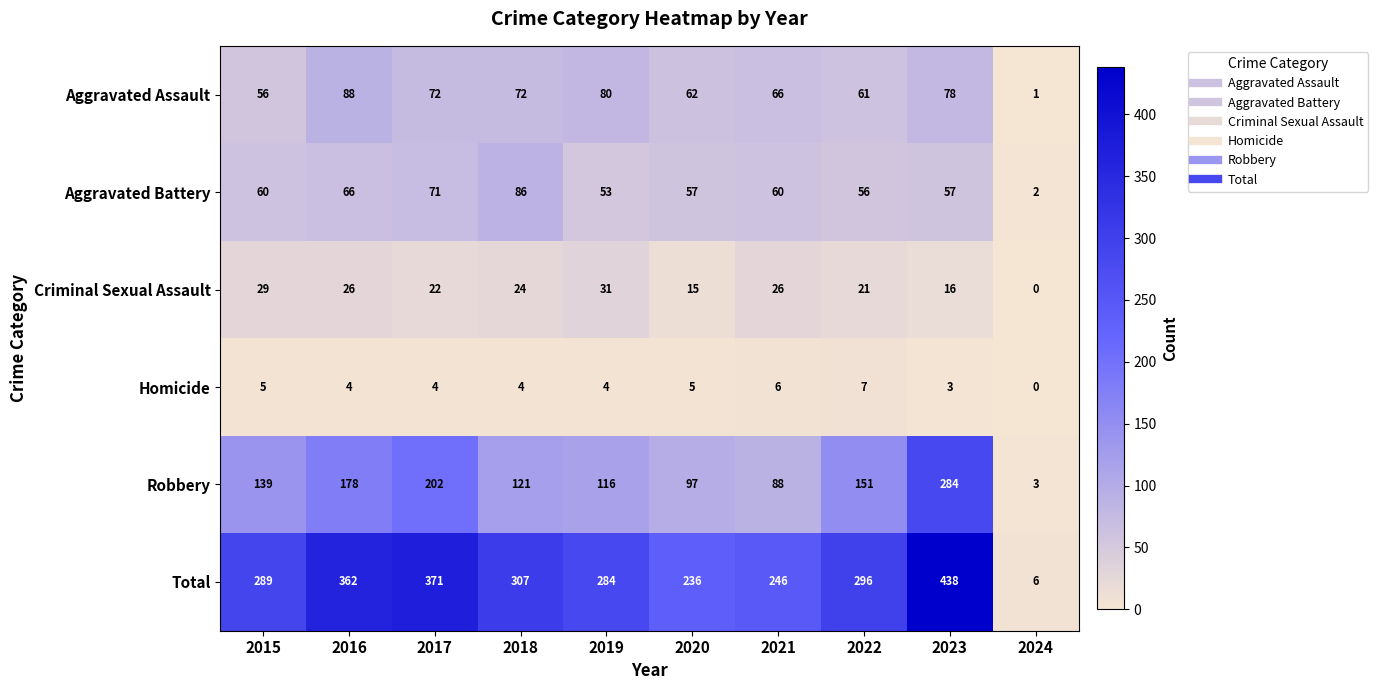

At which category is the sum across all series the highest?

2023